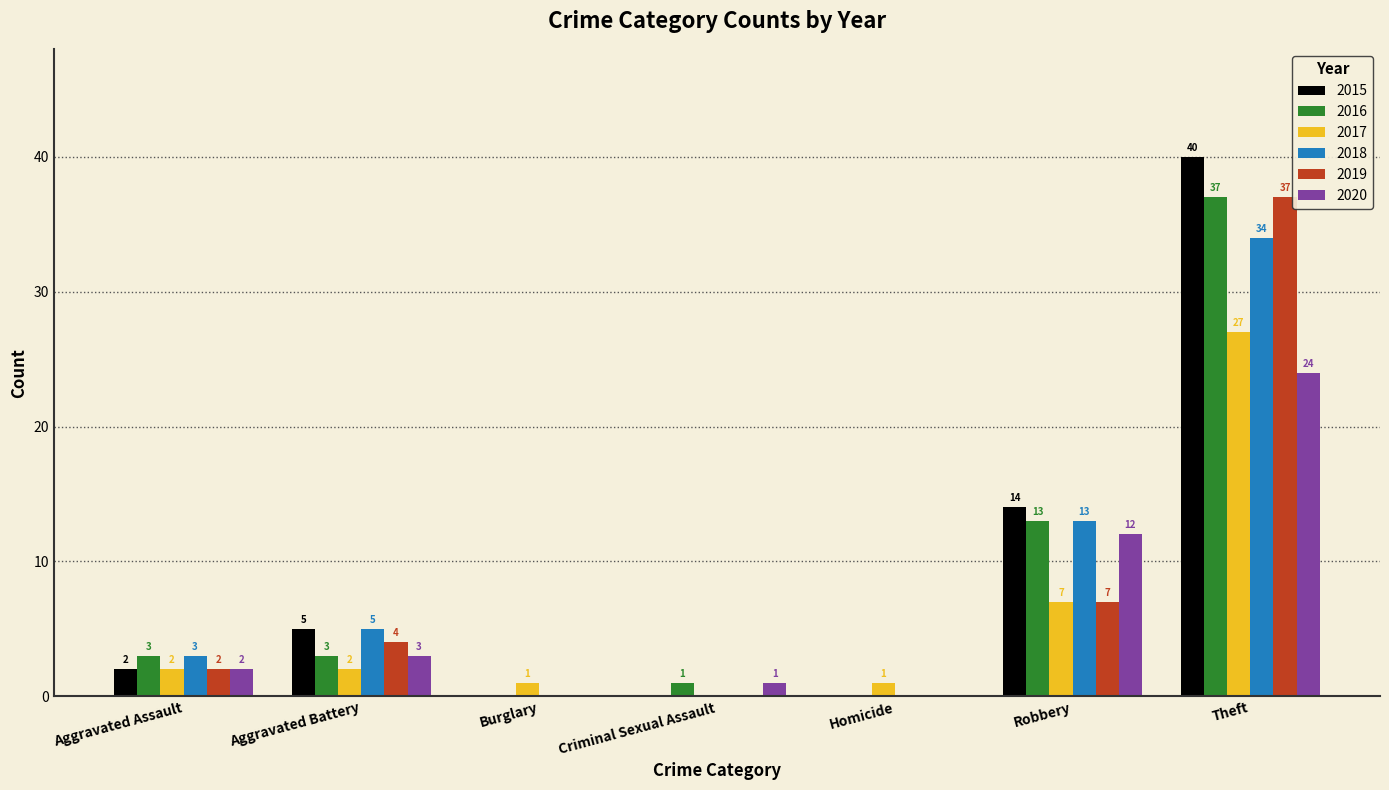

Is the value of 2018 at Criminal Sexual Assault greater than the value of 2019 at Robbery?

No